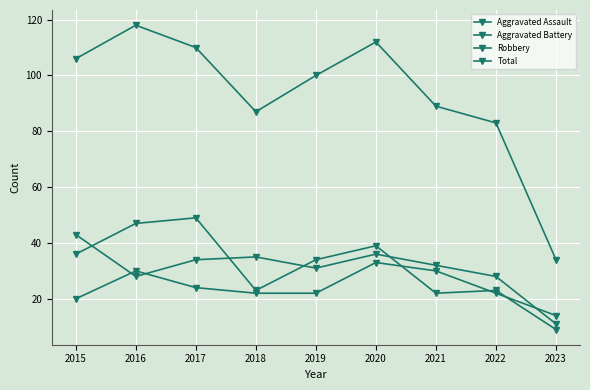

In Robbery, how many points are lower than both neighbors (excluding endpoints)?

2